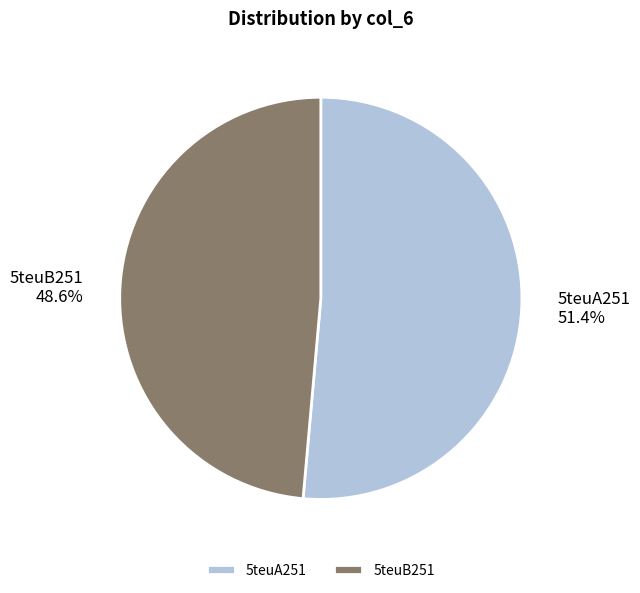

Between 5teuB251 and 5teuA251, which is larger?

5teuA251